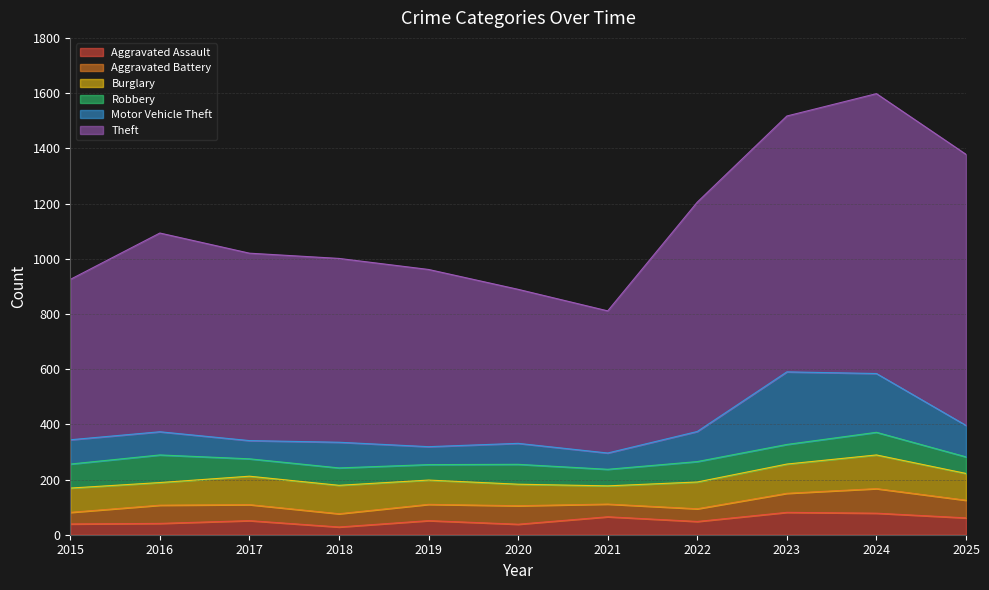

At which label does Motor Vehicle Theft first exceed 88?

2018